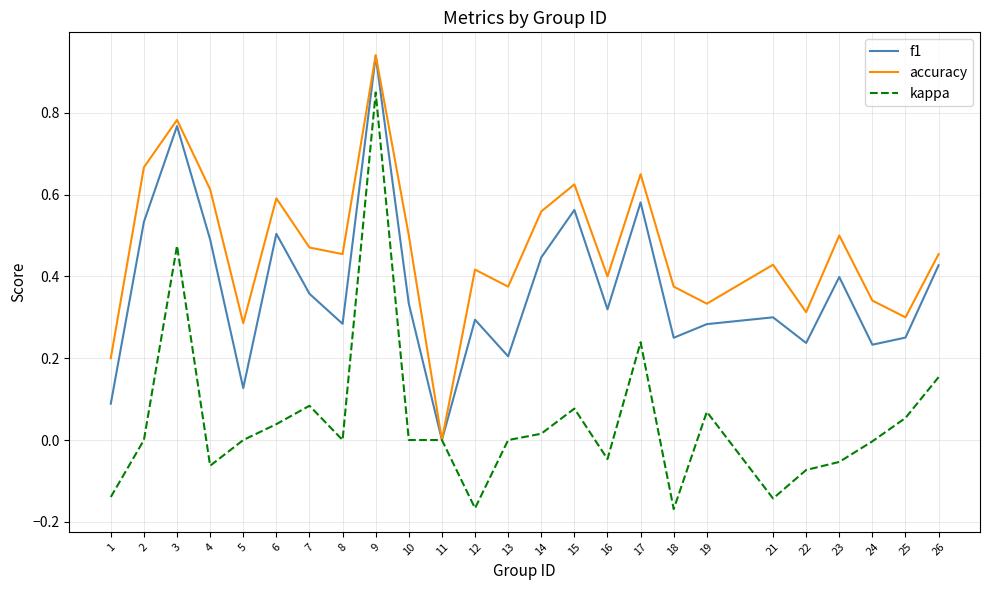

Which category has the highest value in the accuracy series?

9